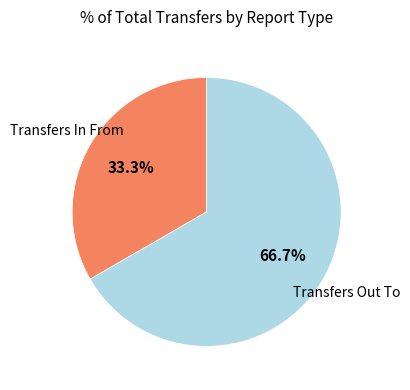

Is there a majority slice in this chart?

Yes